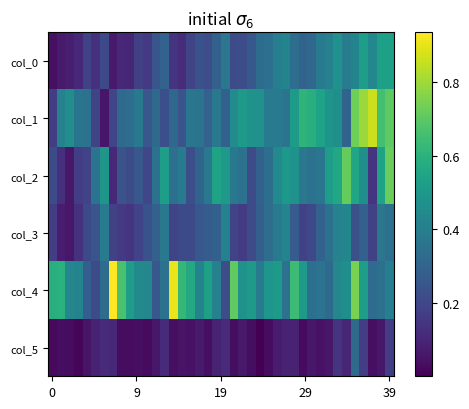

Reading left to right, extract all data points from this chart.

col_0: 0.0	0.1	0.1	0.1	0.2	0.1	0.2	0.1	0.1	0.1	0.2	0.2	0.3	0.3	0.1	0.1	0.2	0.2	0.2	0.3	0.4	0.2	0.2	0.3	0.3	0.3	0.4	0.4	0.3	0.3	0.3	0.4	0.4	0.5	0.4	0.4	0.5	0.4	0.5	0.5
col_1: 0.2	0.4	0.5	0.4	0.4	0.2	0.1	0.2	0.3	0.3	0.4	0.3	0.3	0.2	0.3	0.2	0.4	0.4	0.3	0.4	0.3	0.5	0.5	0.5	0.5	0.4	0.4	0.4	0.5	0.6	0.6	0.5	0.5	0.5	0.3	0.7	0.8	0.9	0.7	0.7
col_2: 0.2	0.1	0.1	0.2	0.2	0.4	0.5	0.1	0.2	0.2	0.3	0.2	0.3	0.5	0.3	0.4	0.2	0.3	0.4	0.5	0.5	0.4	0.4	0.2	0.3	0.3	0.4	0.5	0.5	0.4	0.4	0.4	0.5	0.6	0.7	0.5	0.5	0.1	0.5	0.7
col_3: 0.2	0.1	0.1	0.1	0.2	0.2	0.4	0.2	0.2	0.1	0.2	0.2	0.3	0.4	0.2	0.2	0.2	0.3	0.3	0.3	0.4	0.2	0.2	0.2	0.3	0.3	0.4	0.4	0.3	0.2	0.2	0.3	0.3	0.4	0.4	0.2	0.3	0.2	0.4	0.3
col_4: 0.6	0.6	0.4	0.4	0.3	0.2	0.3	0.9	0.7	0.5	0.4	0.4	0.3	0.4	0.9	0.6	0.6	0.4	0.5	0.4	0.2	0.7	0.5	0.5	0.4	0.5	0.5	0.4	0.6	0.5	0.3	0.4	0.3	0.4	0.5	0.7	0.5	0.3	0.3	0.4
col_5: 0.0	0.0	0.0	0.0	0.0	0.1	0.1	0.1	0.0	0.0	0.0	0.0	0.1	0.1	0.0	0.0	0.0	0.1	0.0	0.1	0.1	0.0	0.1	0.0	0.0	0.0	0.1	0.1	0.1	0.0	0.1	0.0	0.1	0.1	0.1	0.3	0.2	0.0	0.1	0.2